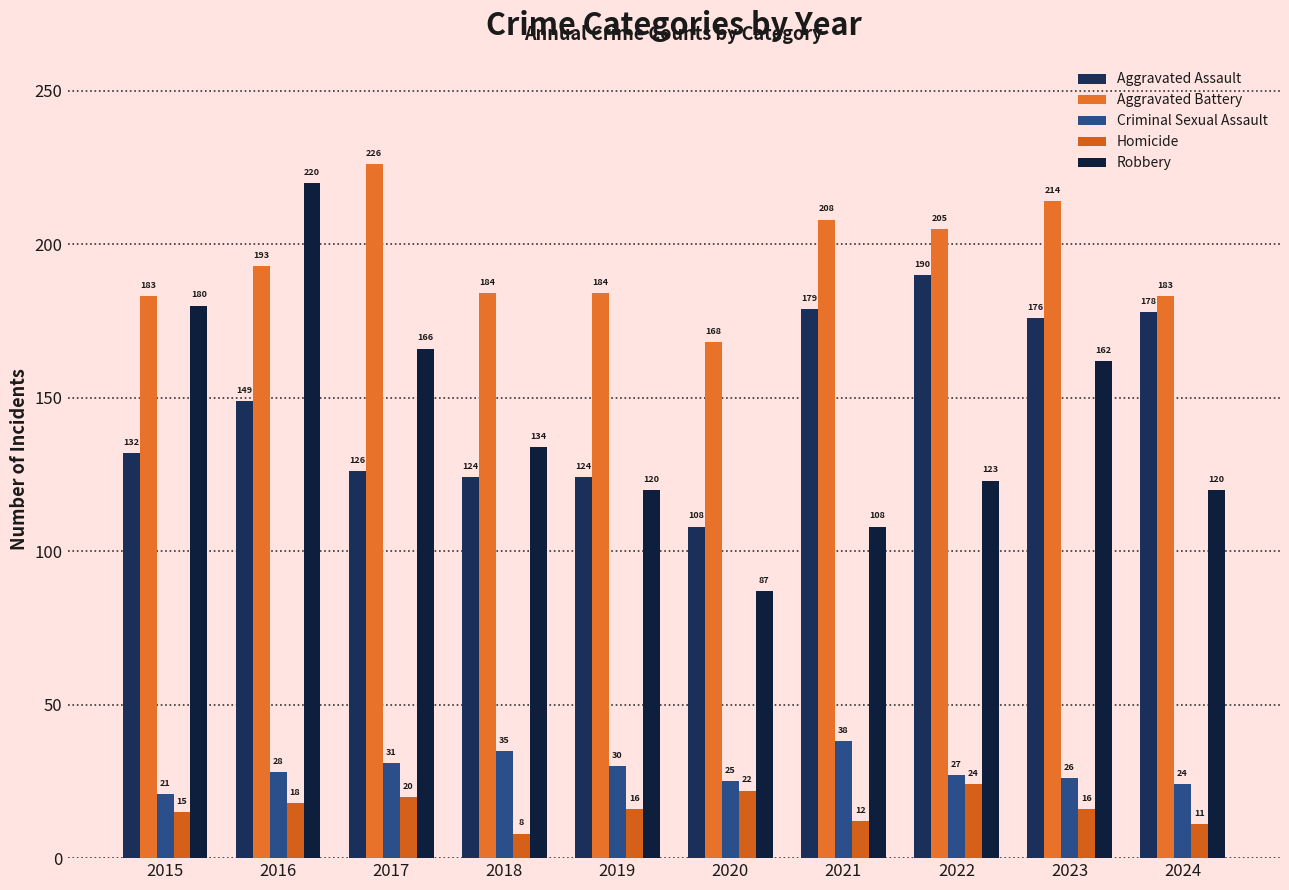

Does the chart contain stacked bars?

No